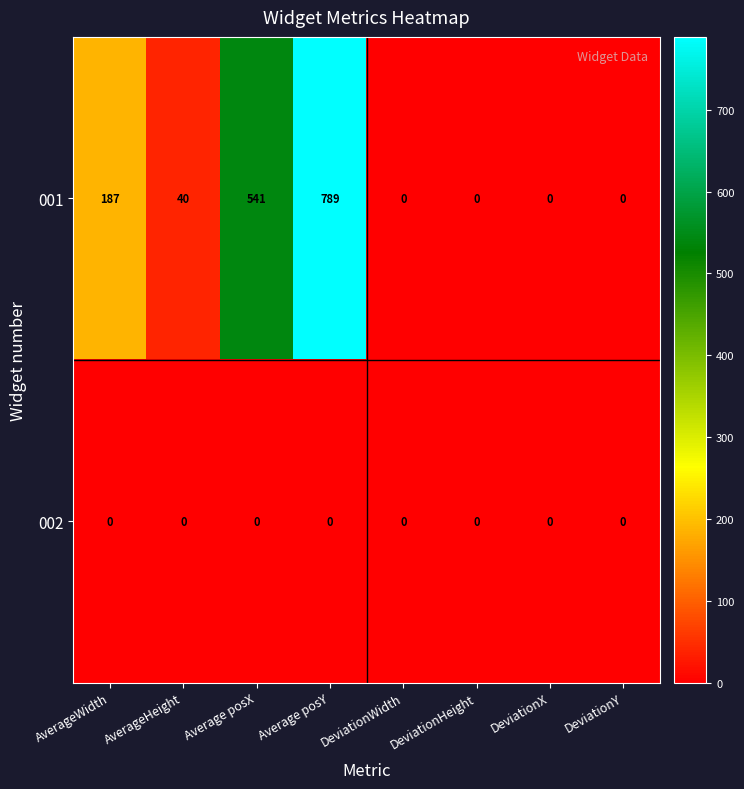

List the series in order of their peak value, highest first.

001, 002